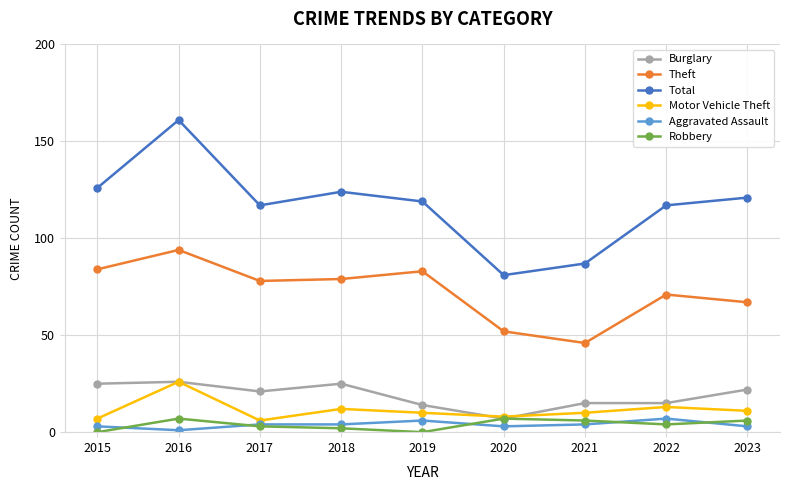

What is the difference between the maximum and minimum values in the Total series?

80